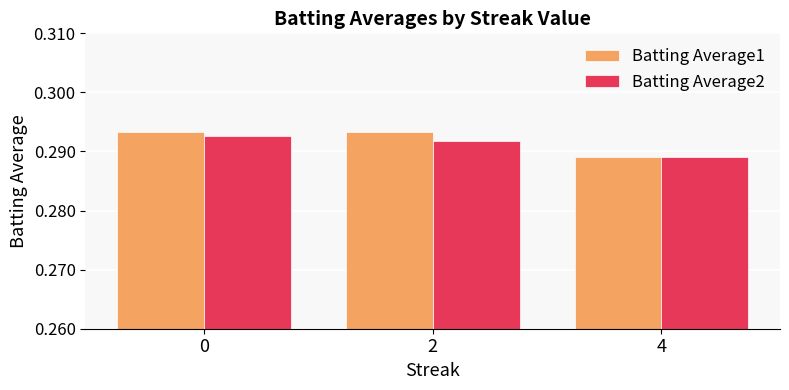

At which label does Batting Average1 reach its minimum?

4